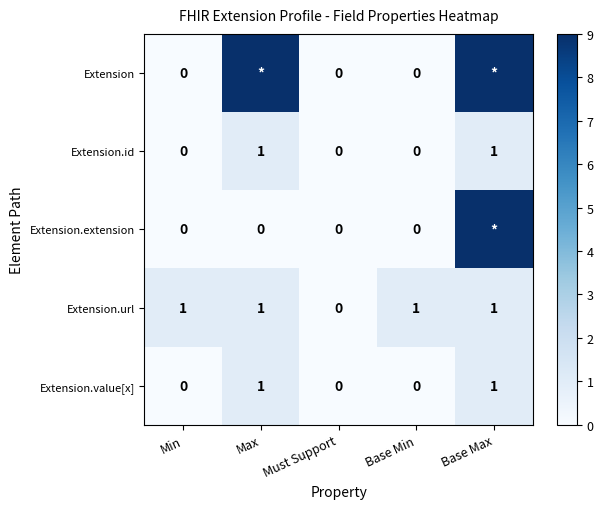

How many values in the Extension.value[x] series exceed 0?

2